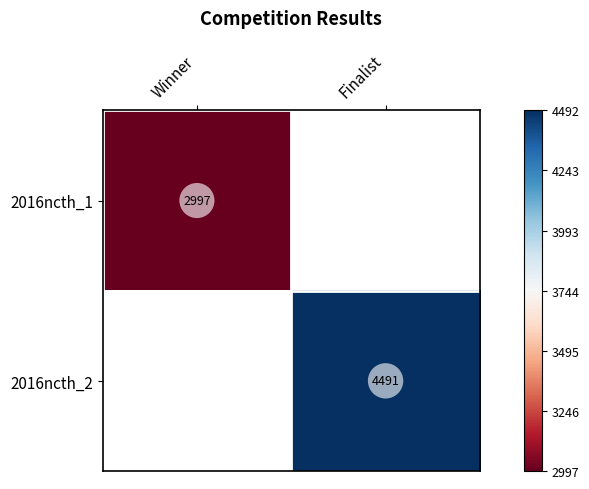

Is it true that 2016ncth_2 equals 7210 at Finalist?

False